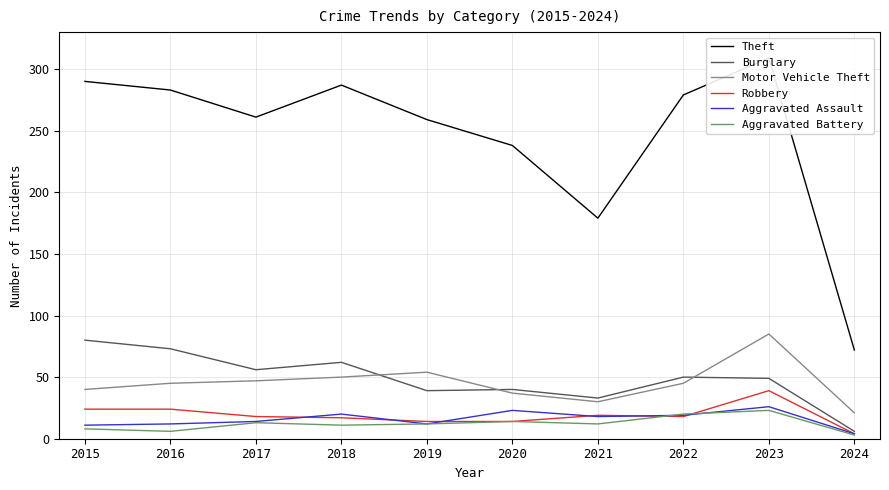

Reading right to left, what are all the values shown in this chart?

Theft: 2024=72	2023=309	2022=279	2021=179	2020=238	2019=259	2018=287	2017=261	2016=283	2015=290
Burglary: 2024=6	2023=49	2022=50	2021=33	2020=40	2019=39	2018=62	2017=56	2016=73	2015=80
Motor Vehicle Theft: 2024=21	2023=85	2022=45	2021=30	2020=37	2019=54	2018=50	2017=47	2016=45	2015=40
Robbery: 2024=4	2023=39	2022=18	2021=19	2020=14	2019=14	2018=17	2017=18	2016=24	2015=24
Aggravated Assault: 2024=4	2023=26	2022=19	2021=18	2020=23	2019=12	2018=20	2017=14	2016=12	2015=11
Aggravated Battery: 2024=3	2023=23	2022=20	2021=12	2020=14	2019=12	2018=11	2017=13	2016=6	2015=8